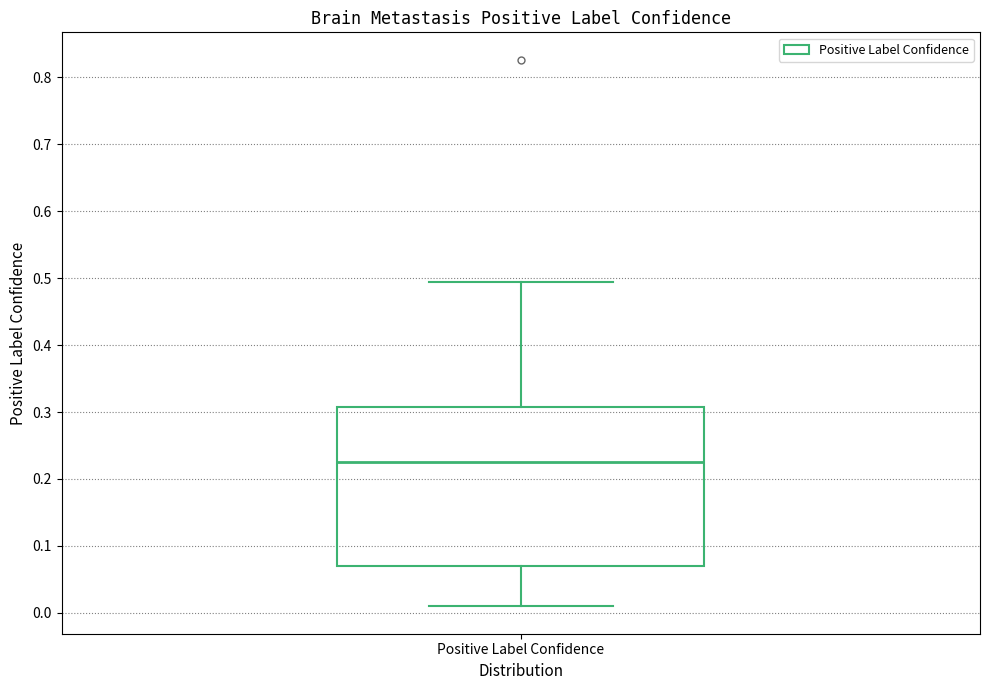

Read this box plot against the y-axis: the position of the median line, the range covered by the box, and the ends of both whiskers. The values are not printed on the chart, so give them approximately, as read against the axis.

median 0.23, box 0.07 to 0.31, whiskers 0.01 to 0.49